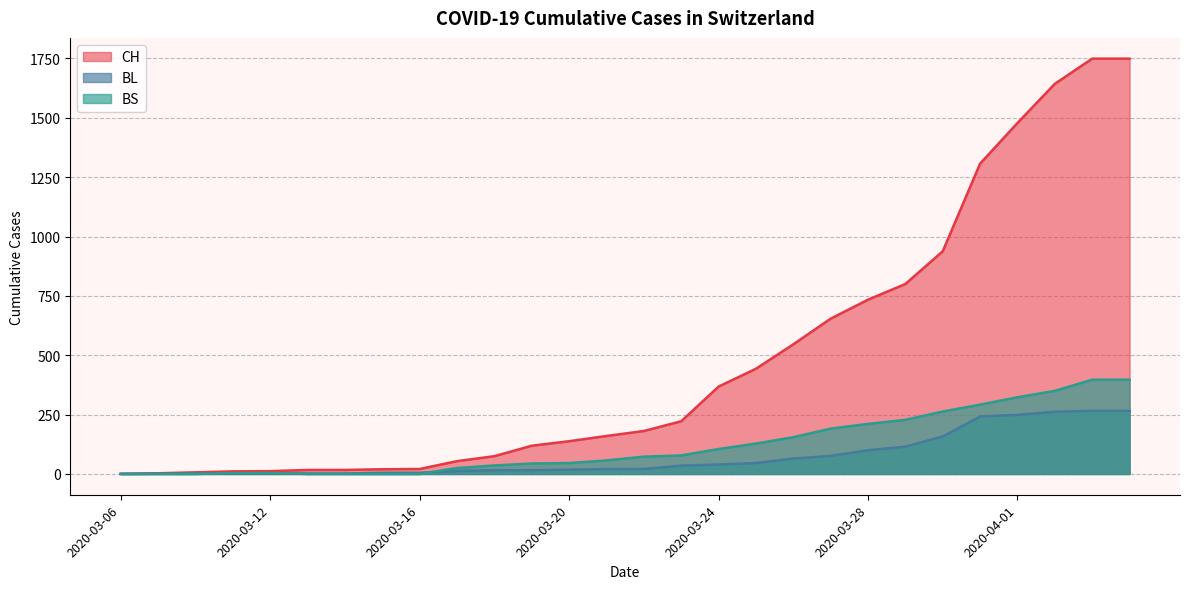

What are all the series names shown in the legend?

CH, BL, BS